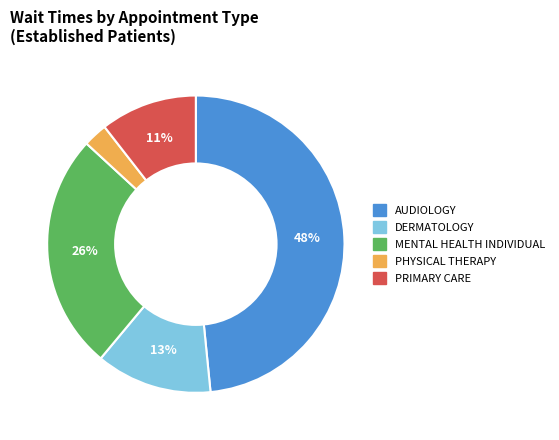

To the nearest percent, what is the average slice percentage?

20%